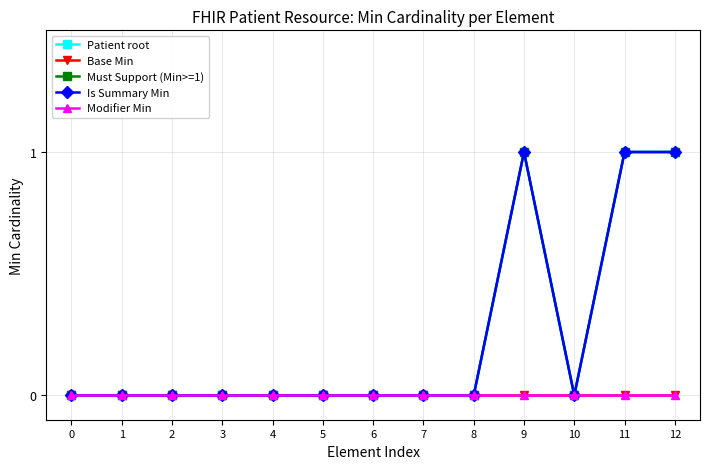

What is the maximum value shown in the chart?

1